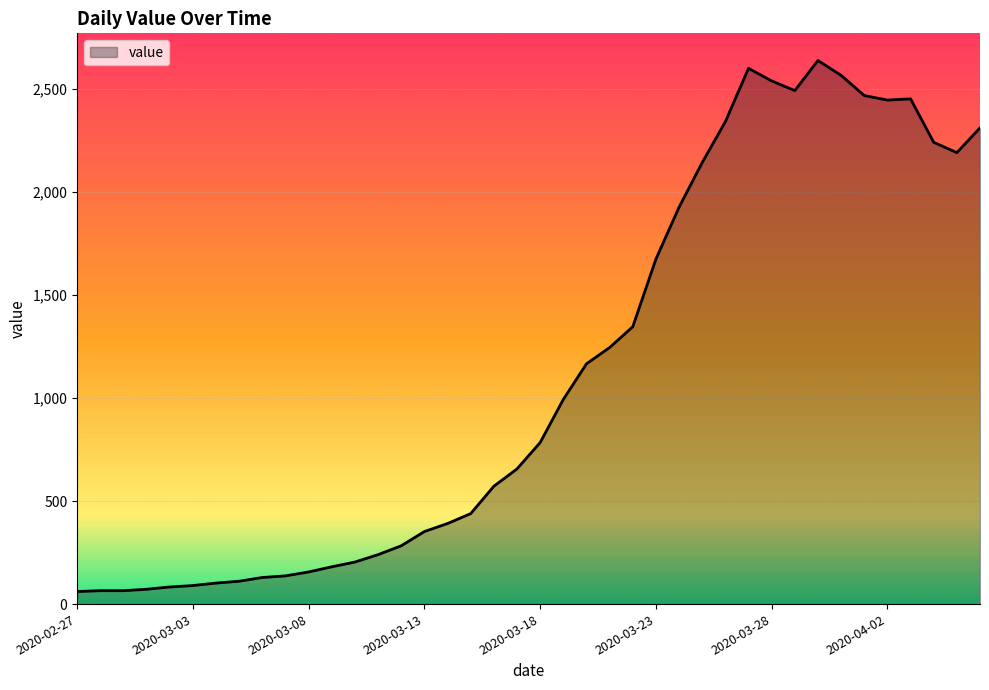

What is the maximum value shown in the chart?

2638